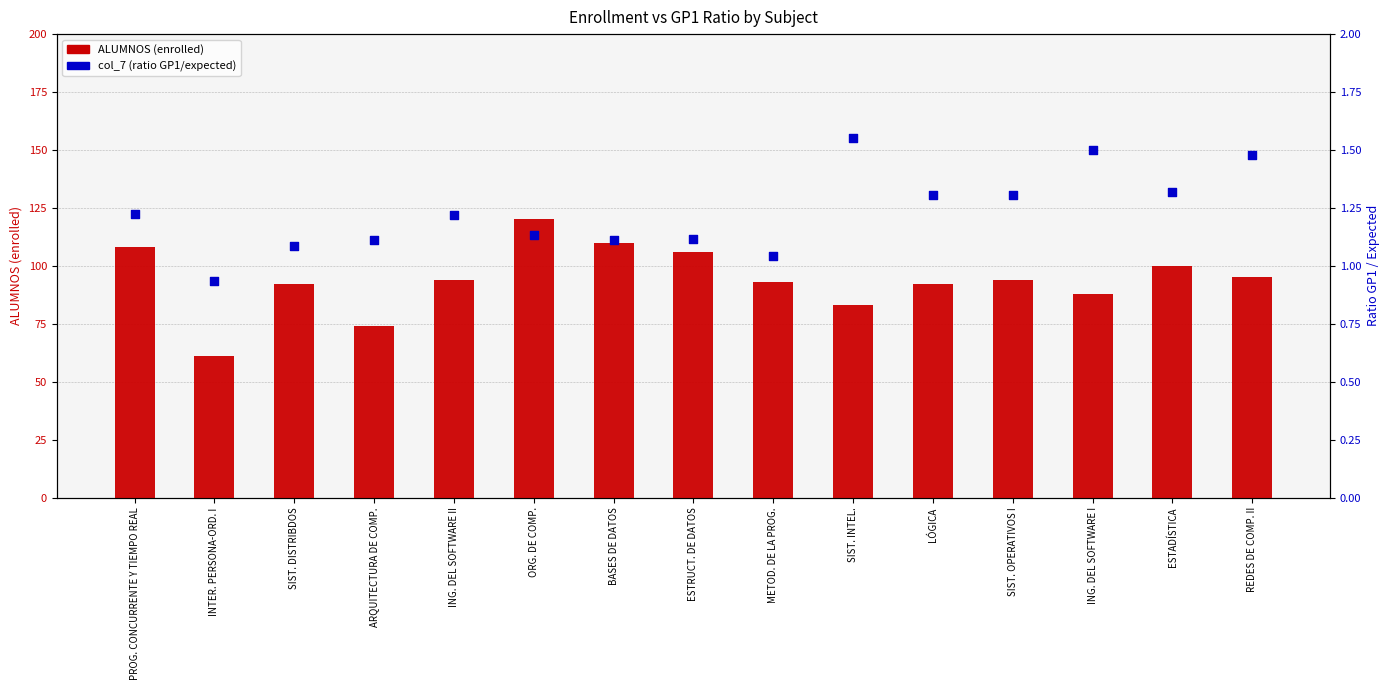

Is the value of ALUMNOS (enrolled) at ING. DEL SOFTWARE II greater than the value of col_7 (ratio GP1/expected) at SIST. INTEL.?

Yes